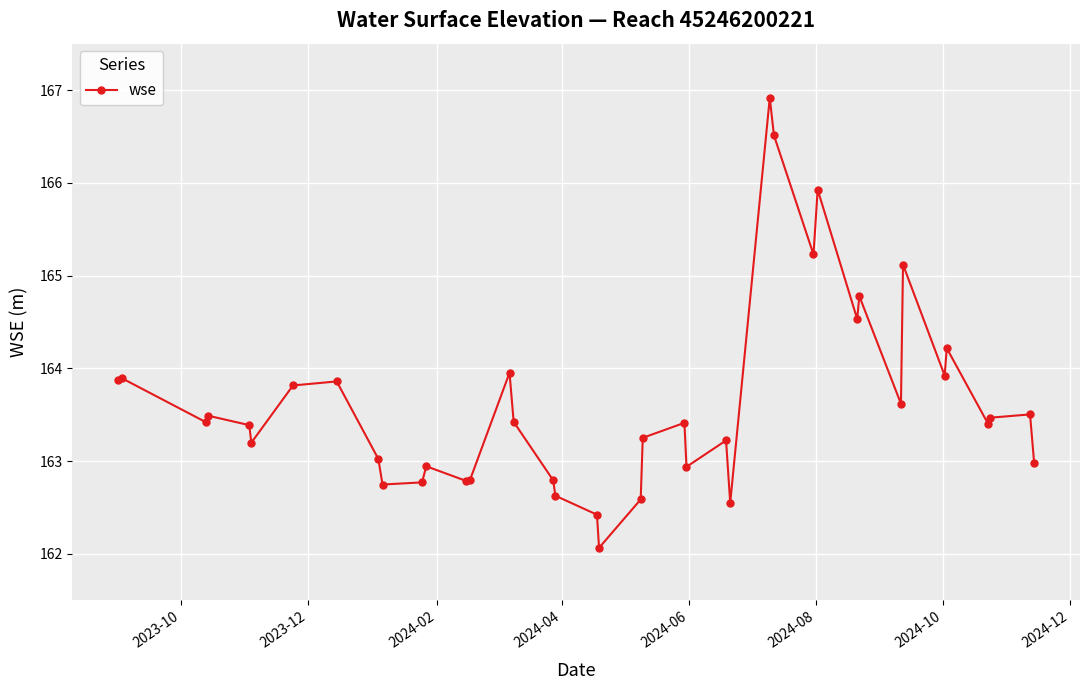

What is the value of the 30th point from the left?

165.9